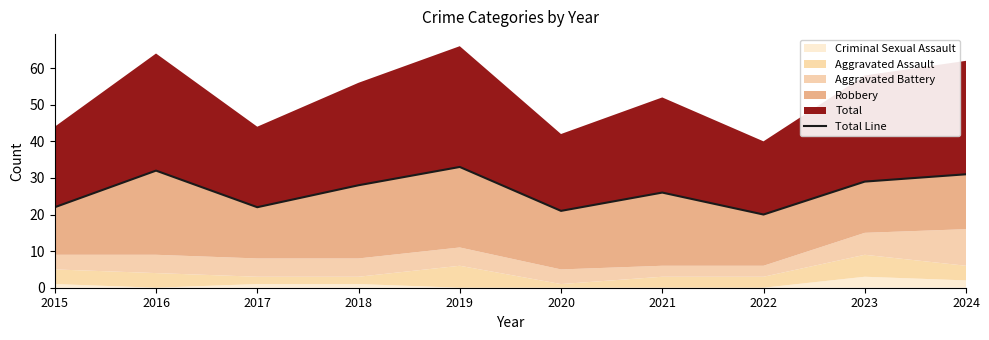

True or false: the data shows 29 at 2023.

True